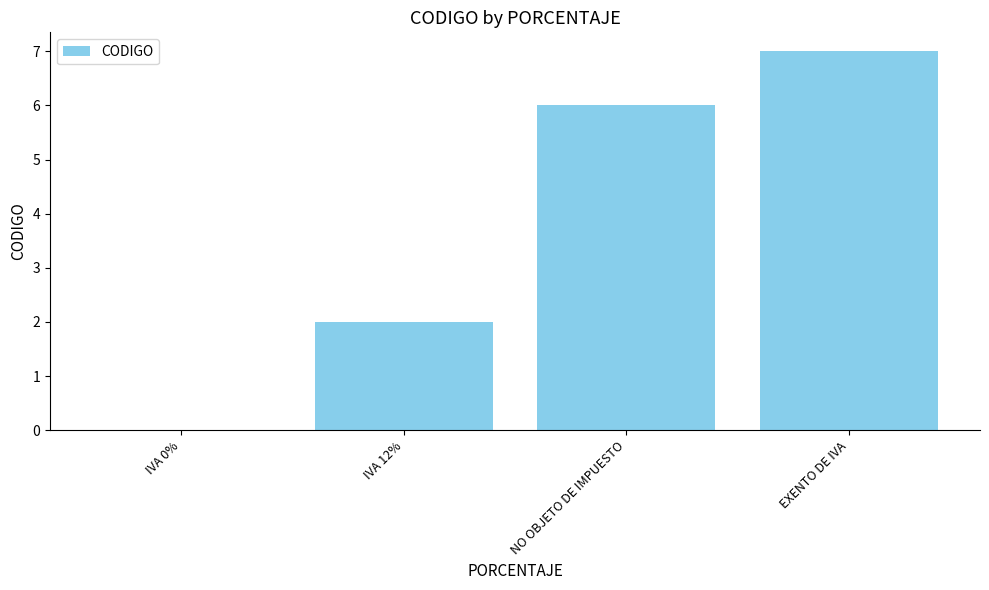

True or false: the data shows 3 at IVA 12%.

False